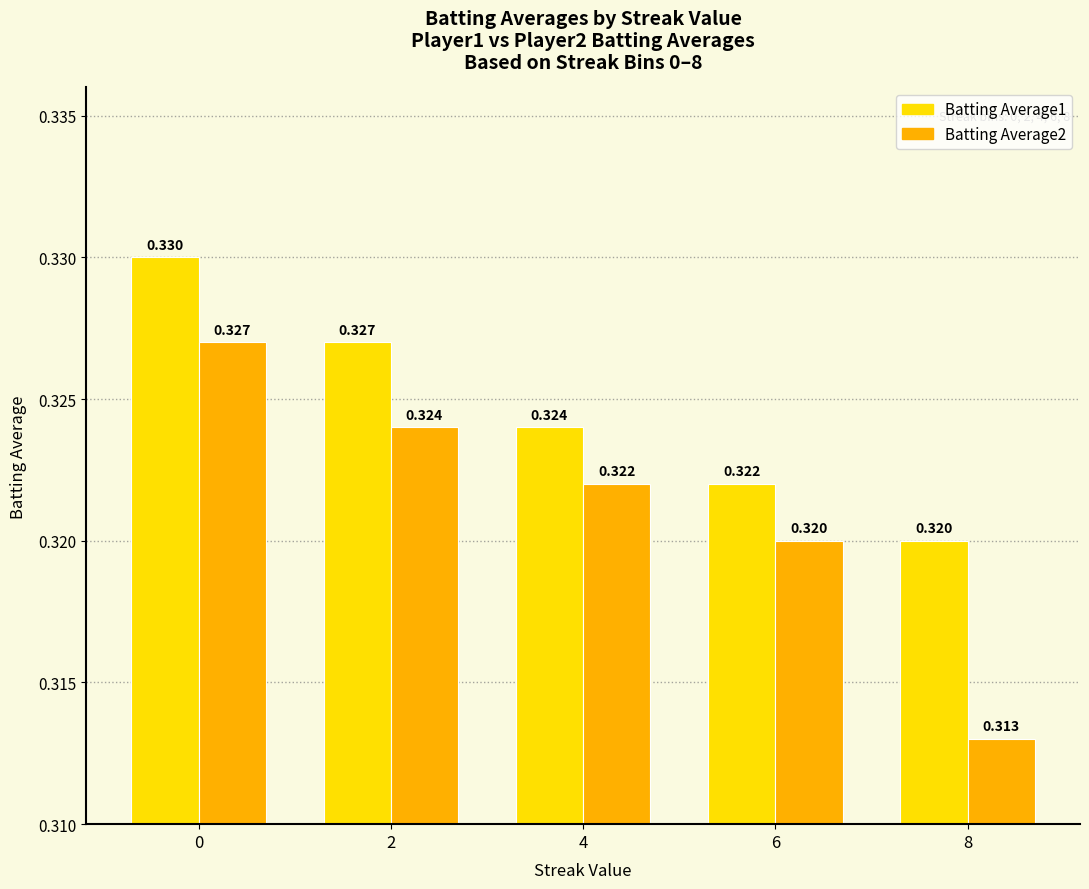

Rank the categories by Batting Average2 value from highest to lowest.

0, 2, 4, 6, 8